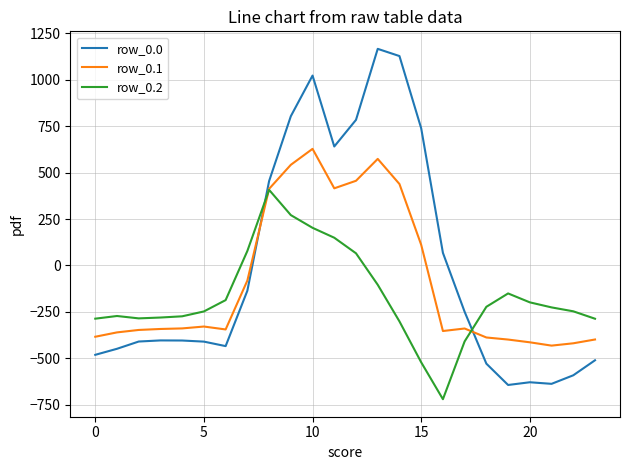

Rank the series by their maximum value, from highest to lowest.

row_0.0, row_0.1, row_0.2